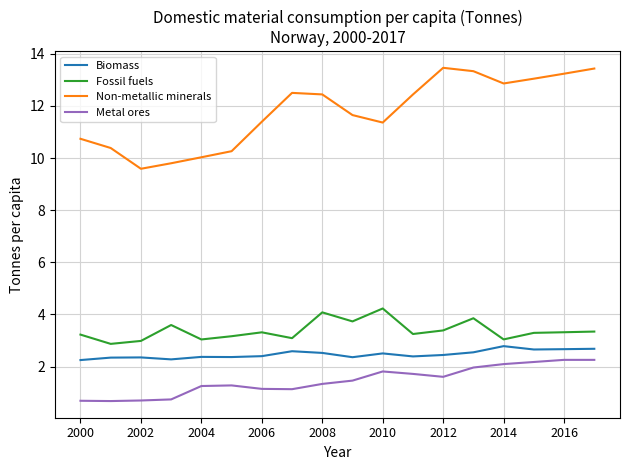

True or false: Metal ores and Non-metallic minerals cross at least once.

False